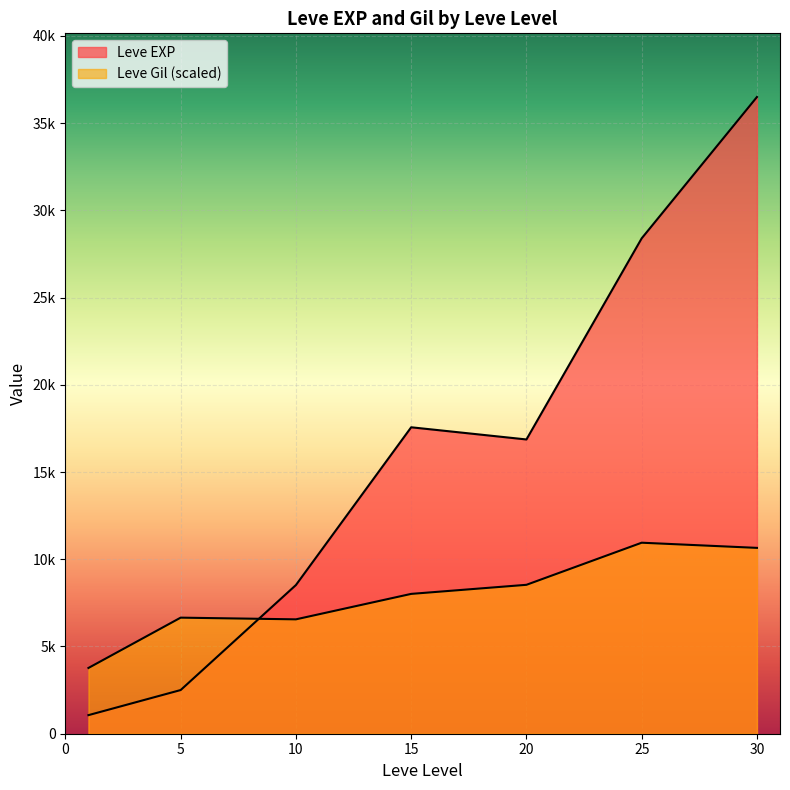

How many distinct data groups are displayed?

2